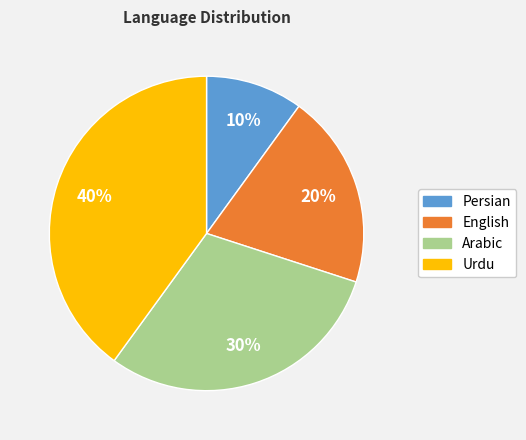

To the nearest percent, what is the difference between the Persian and Arabic slice percentages?

20%